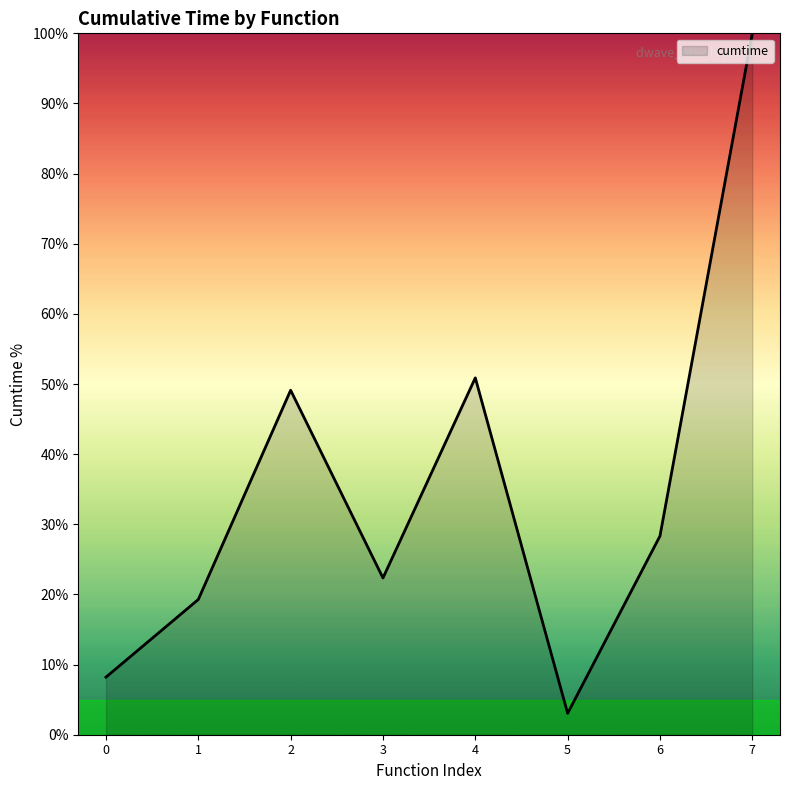

What is the smallest value displayed?

3.1